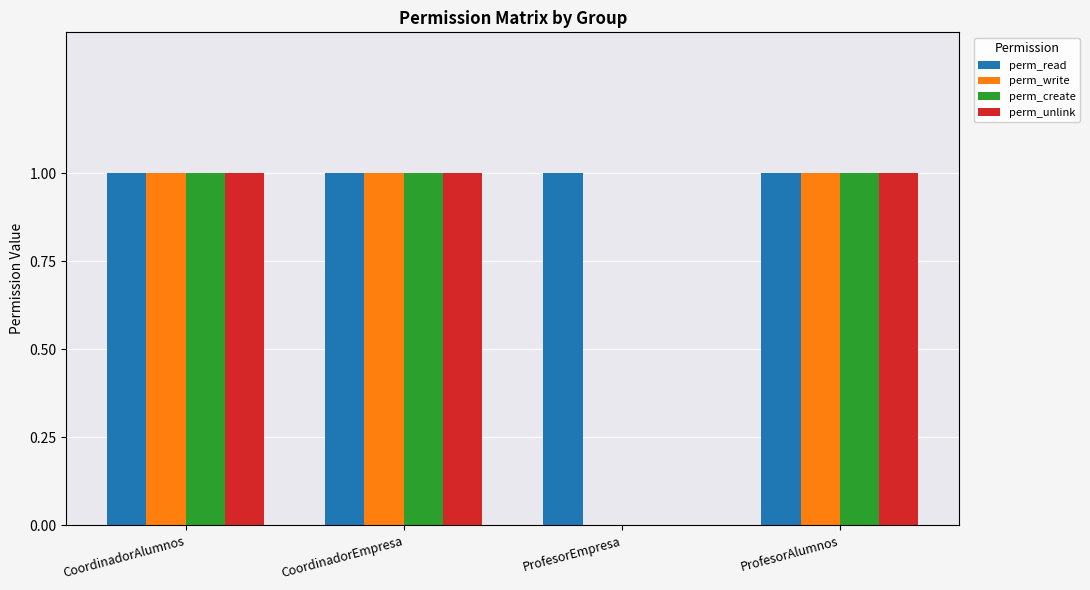

What value does the perm_write series have at ProfesorAlumnos?

1